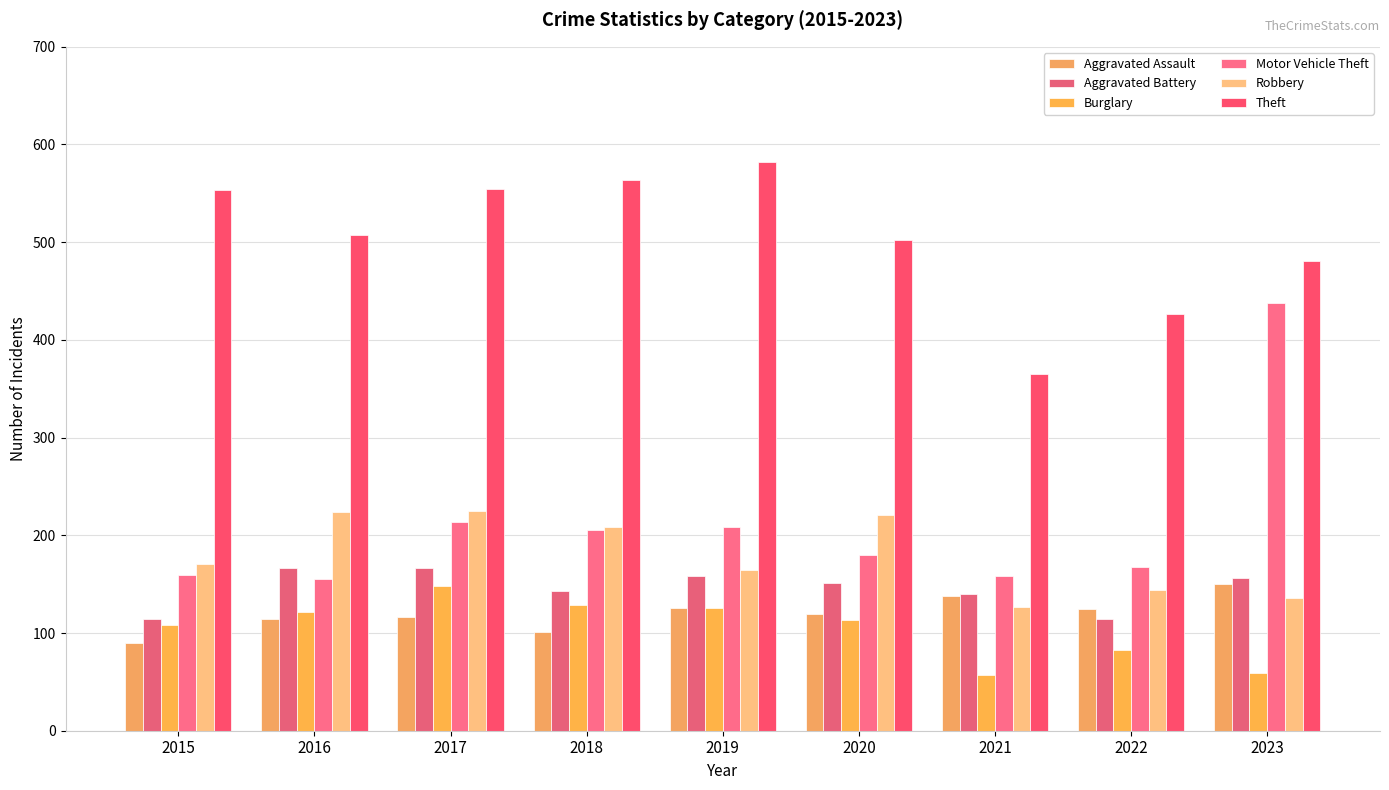

At which label is Motor Vehicle Theft closest to 296?

2017